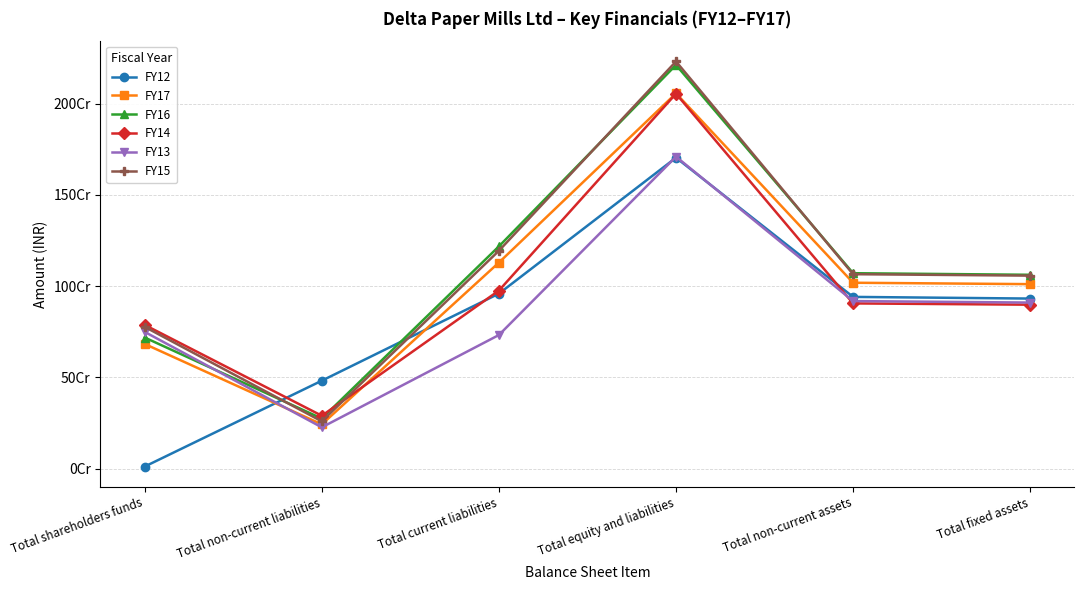

How many times do FY14 and FY17 cross each other?

1